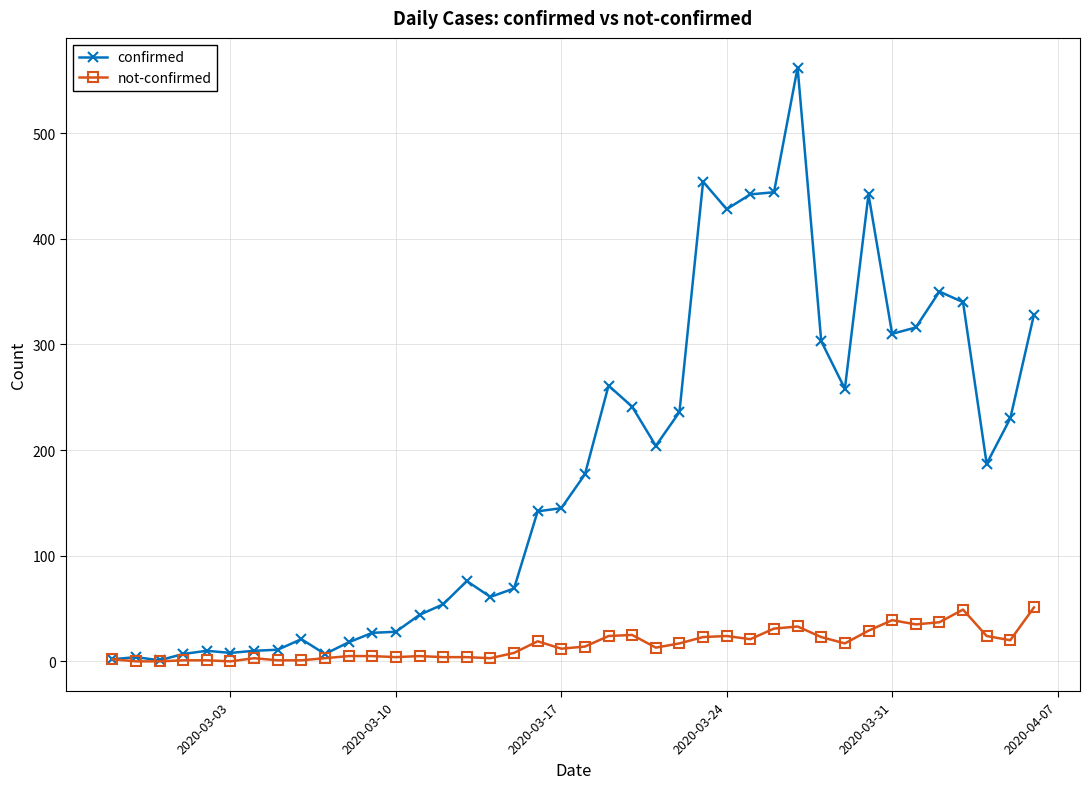

True or false: confirmed has more than 0 points higher than both neighbors.

True